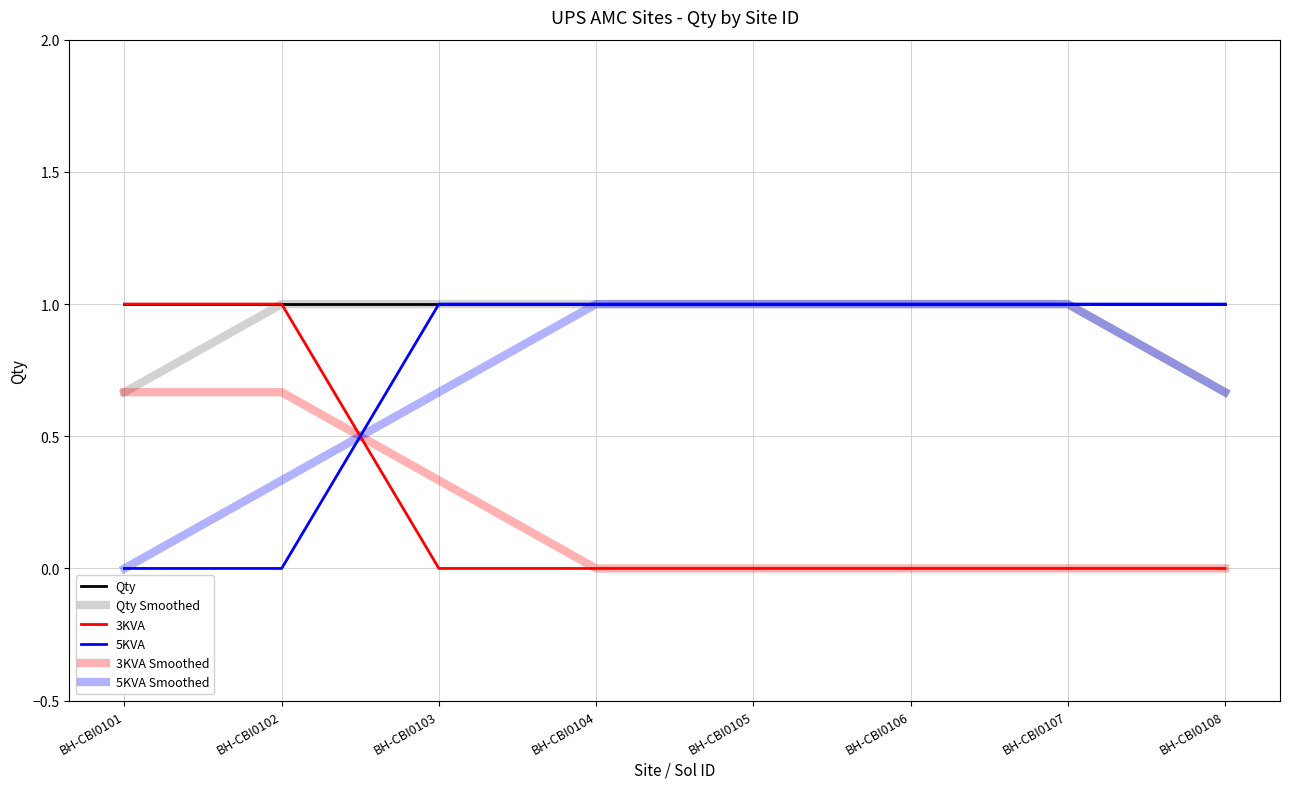

At BH-CBI0102, list the series in order from smallest to largest.

5KVA, 5KVA Smoothed, 3KVA Smoothed, Qty, Qty Smoothed, 3KVA